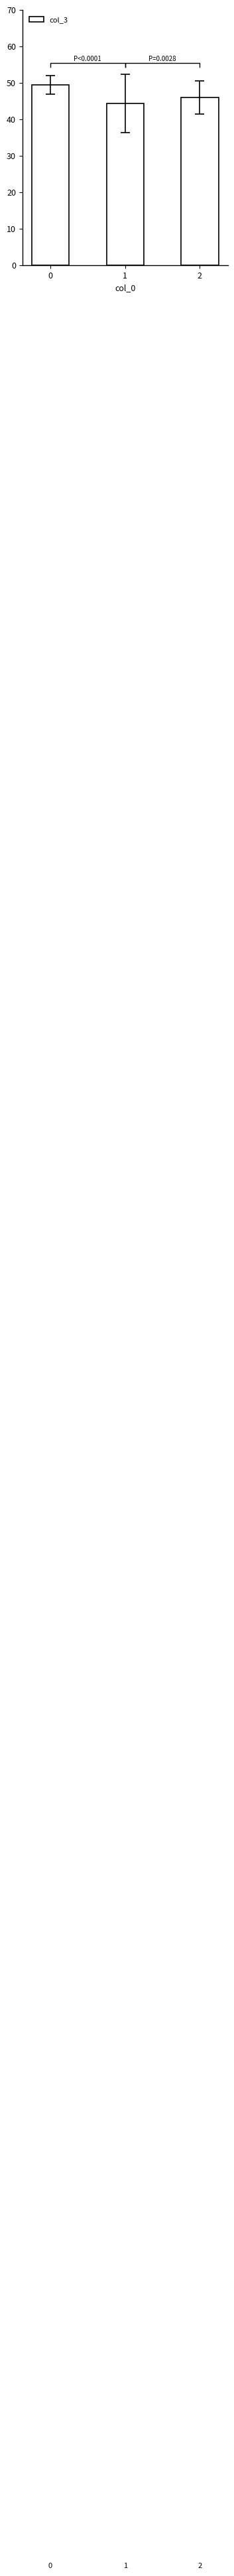

What is the change in value from 0 to 1?

-5.0